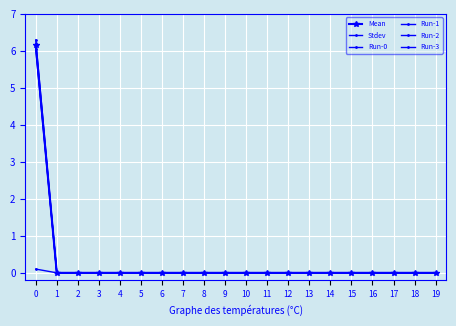

True or false: Run-0 has more than 2 points higher than both neighbors.

False